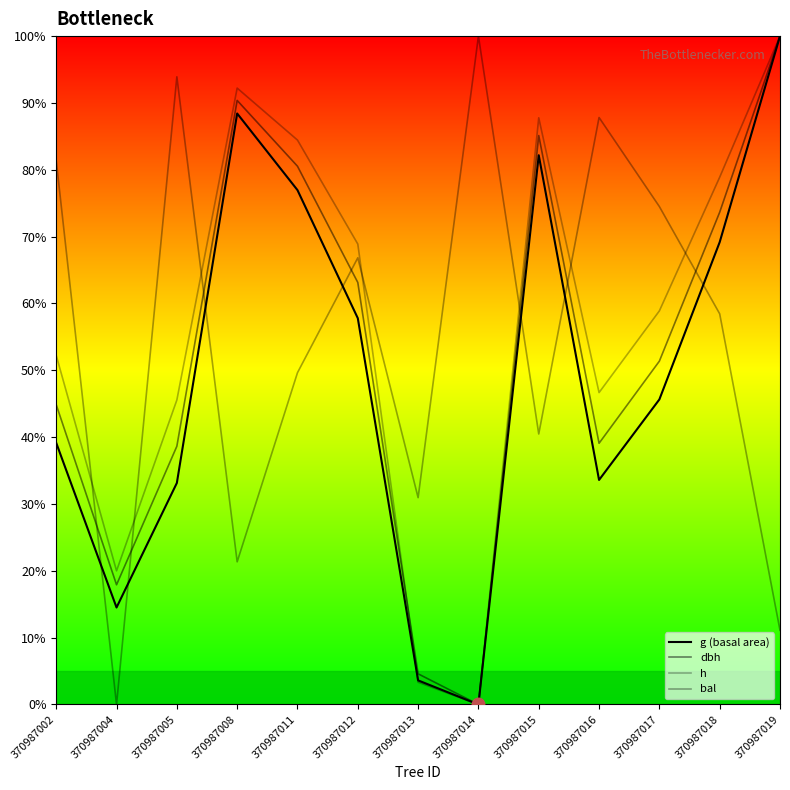

What is the difference between the maximum and minimum values in the bal series?

100.0